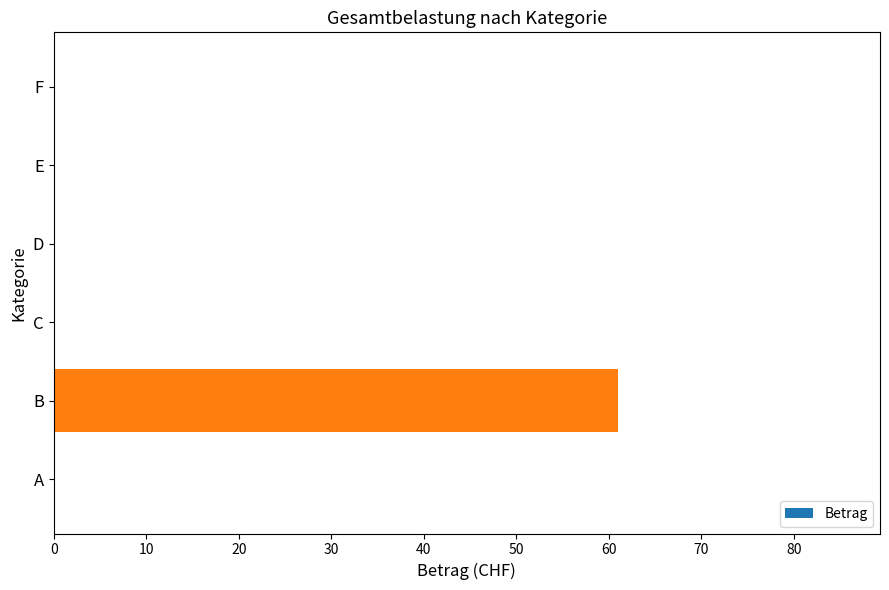

The value at E is 0. True or false?

True